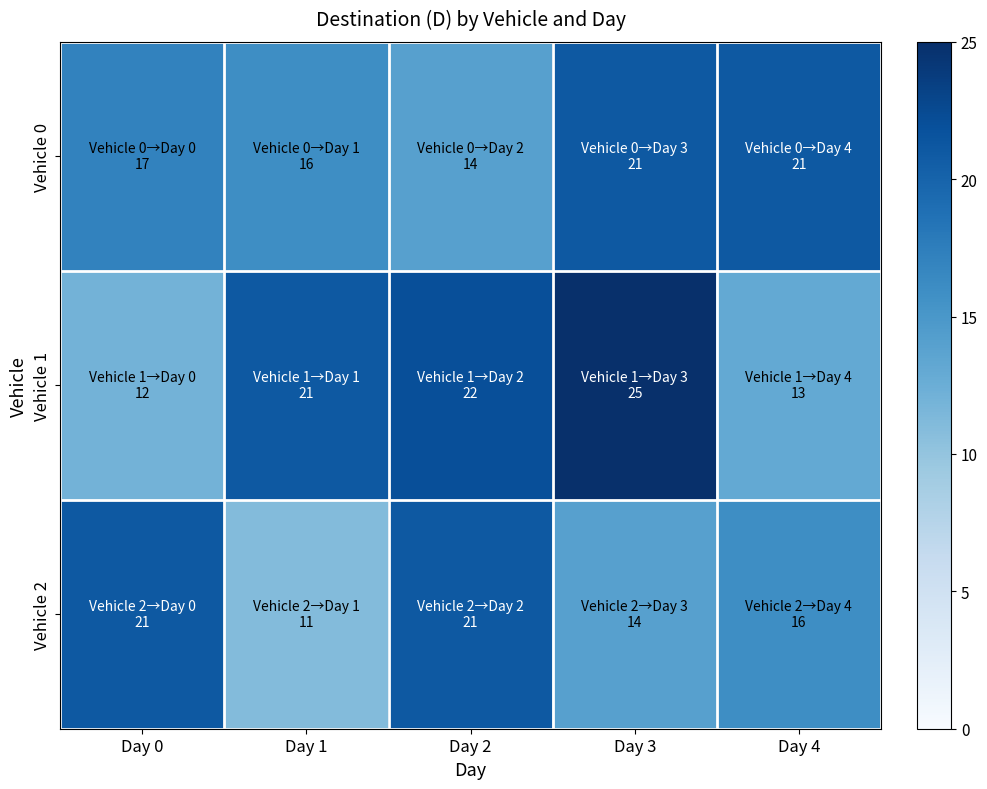

Which series changed the most between Day 1 and Day 3?

Vehicle 0